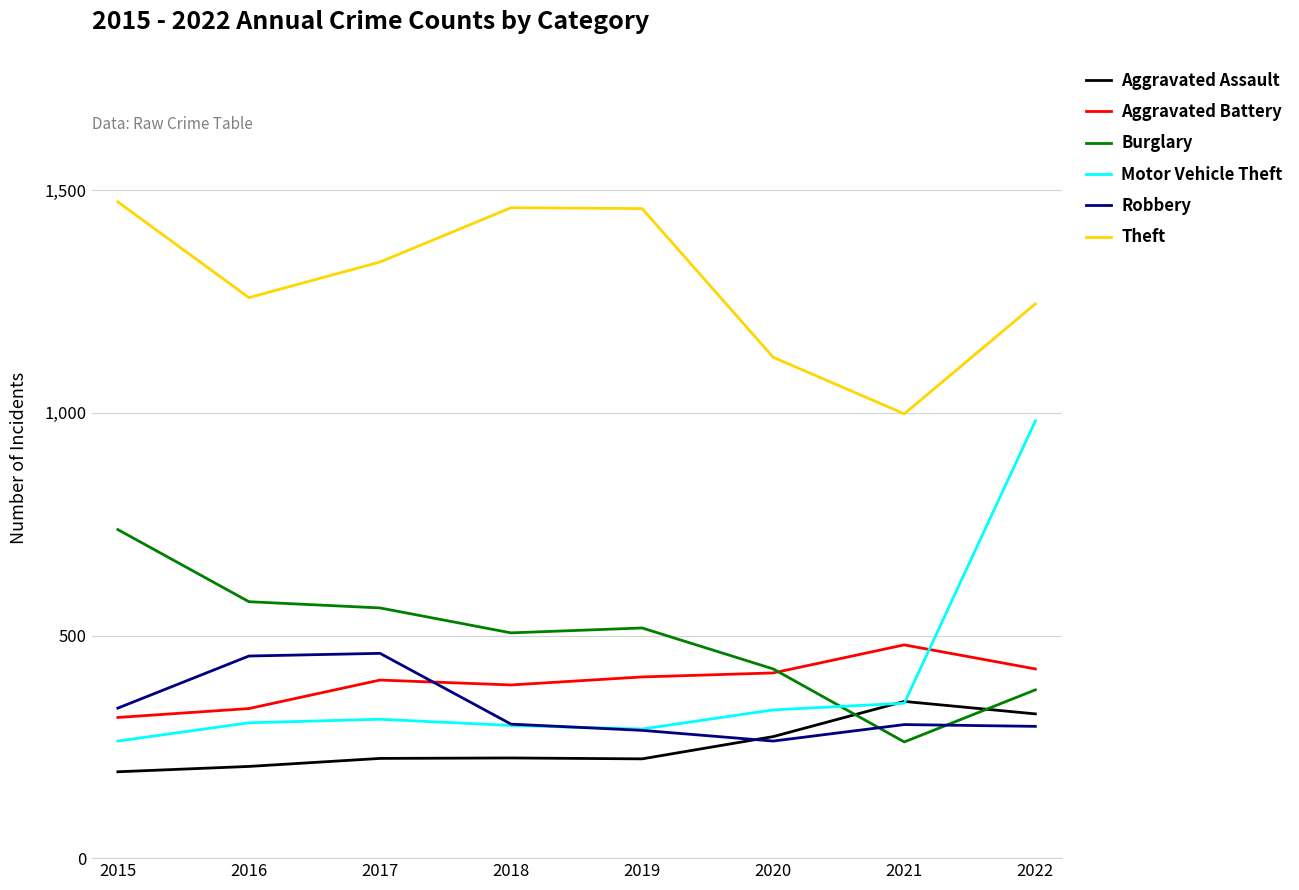

At how many categories does at least one series exceed 1176?

6